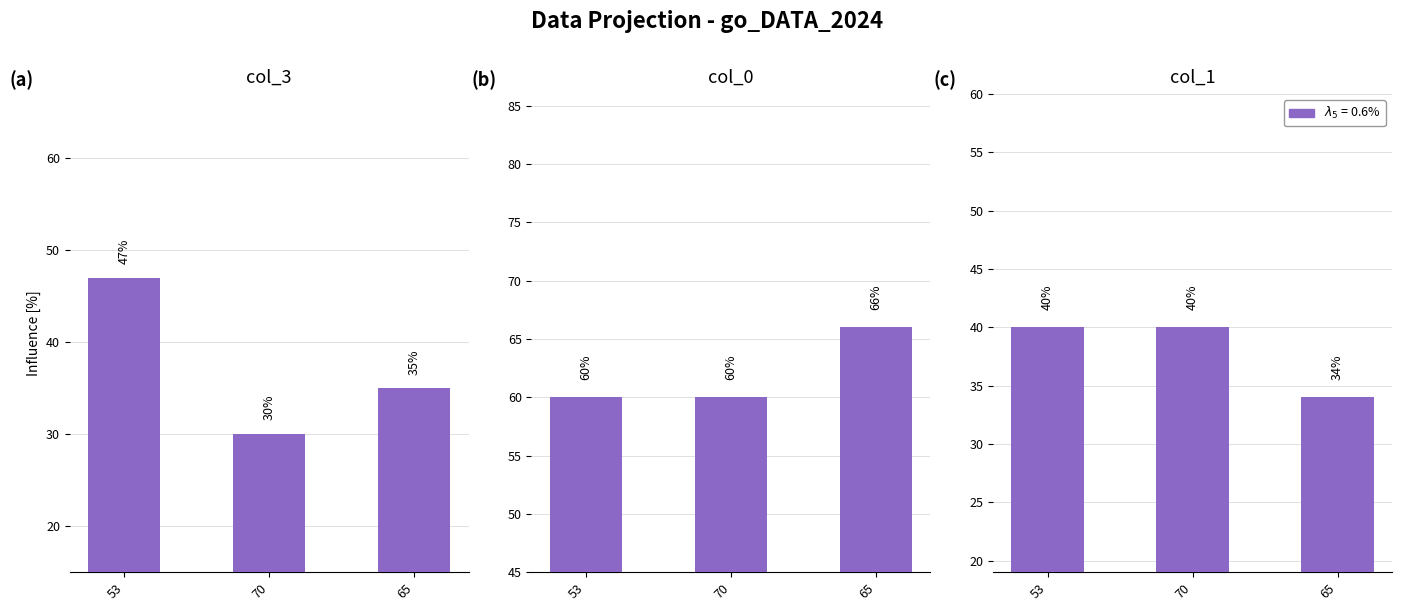

What is the label of the 3rd bar from the right?

53